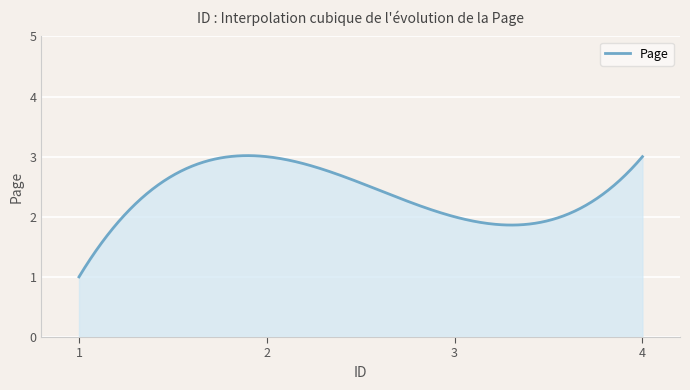

Does the chart display data point markers on the line(s)?

No